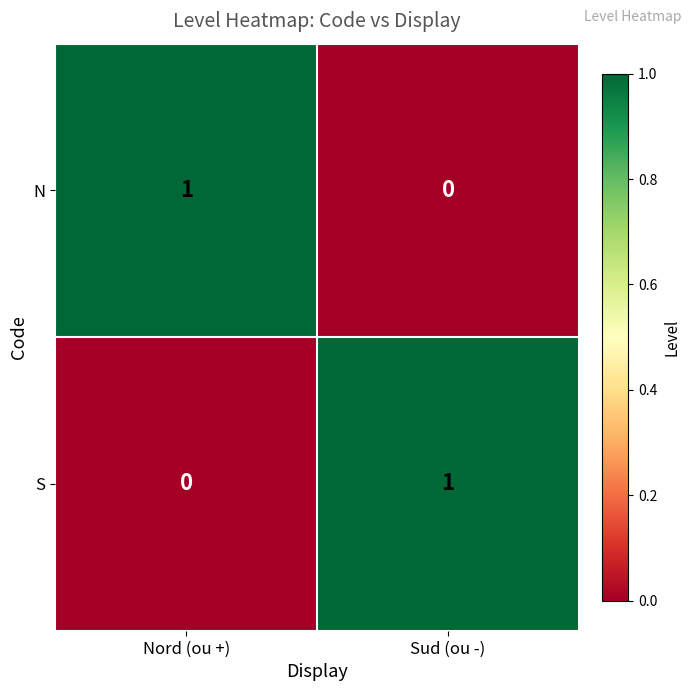

Where is N nearest to the value 0?

Sud (ou -)